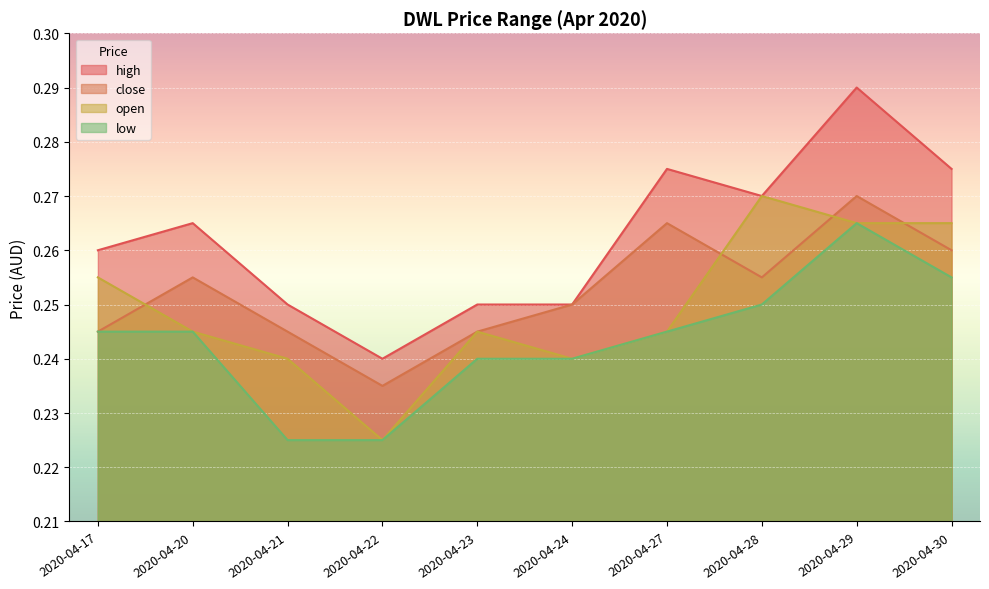

Rank the series by their average value, from lowest to highest.

low, open, close, high